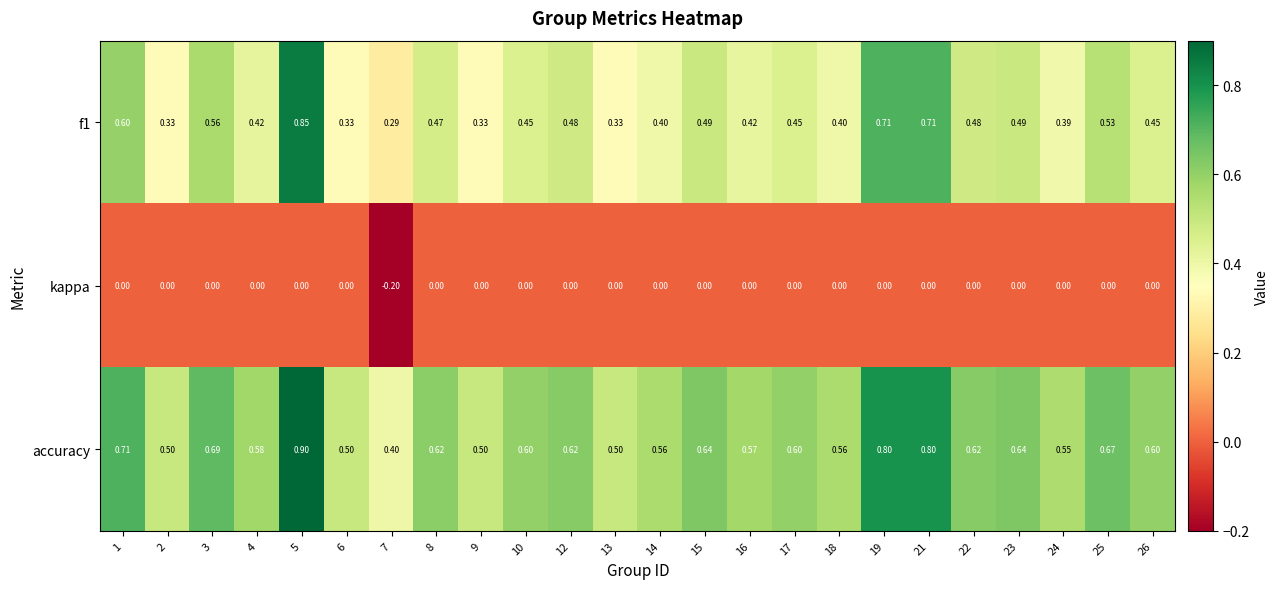

Between 7 and 12, which series saw the biggest shift?

accuracy